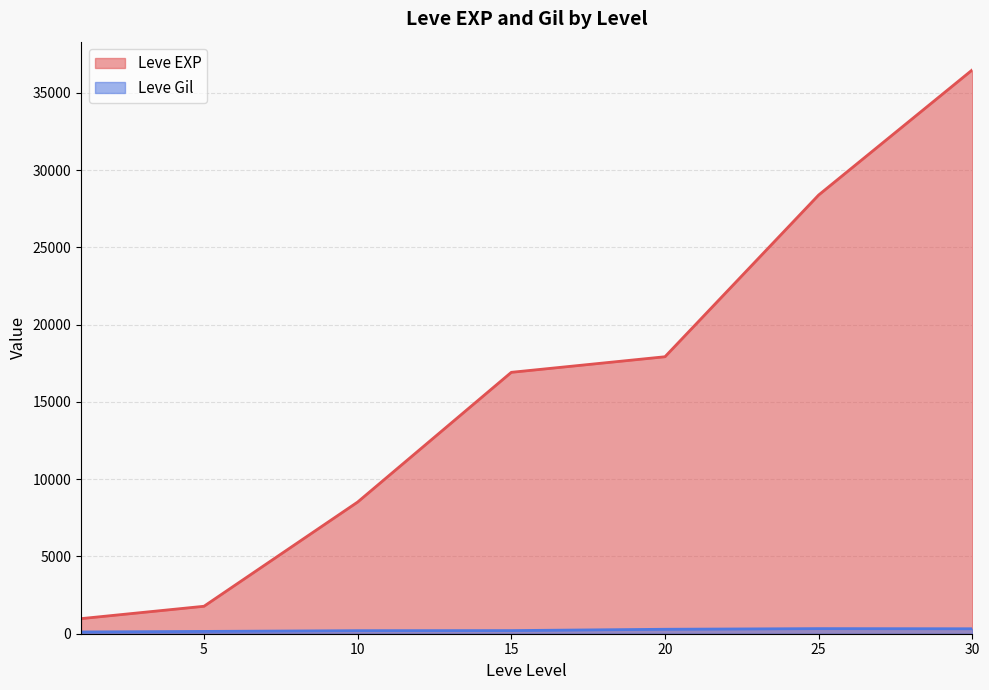

True or false: Leve Gil has a value of 326 at 25.

True